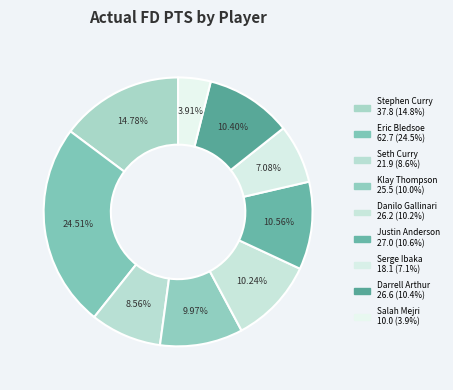

To the nearest percent, what is the average slice percentage?

11%